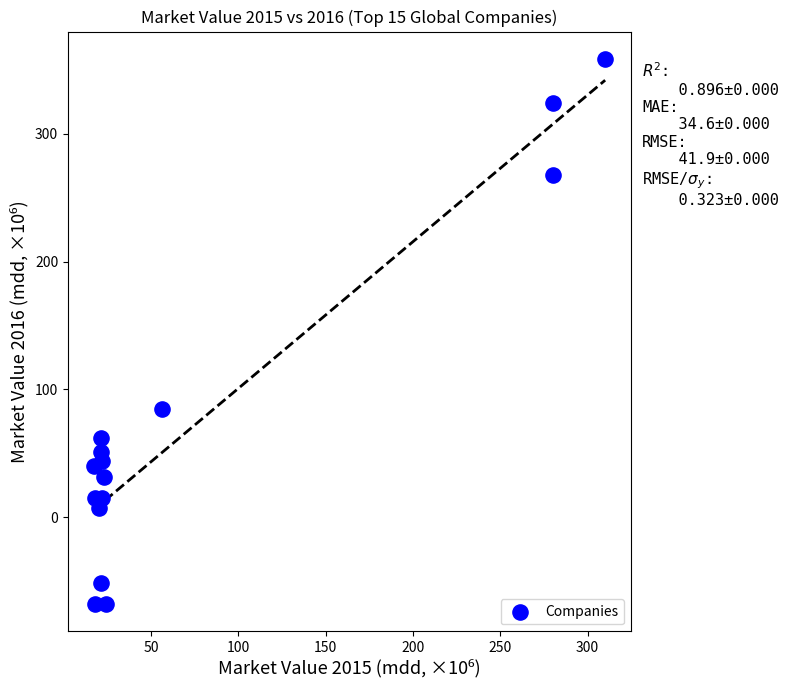

What Y value in the scatter plot is closest to 145?

85.1